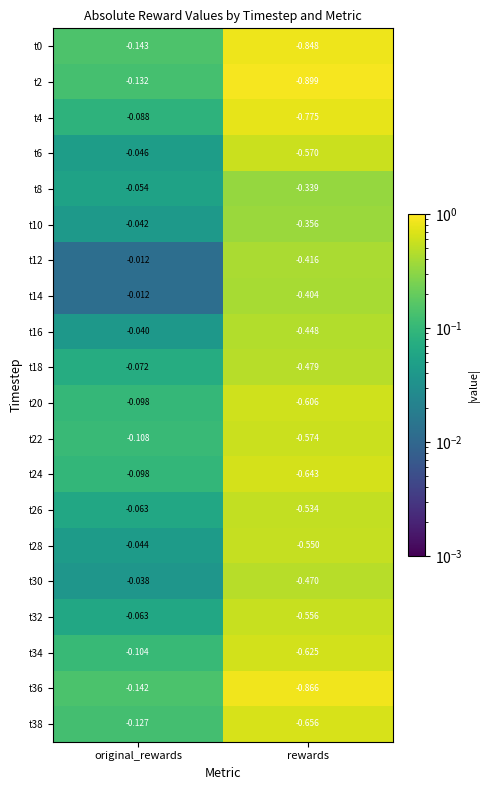

At which category is the sum across all series the highest?

original_rewards